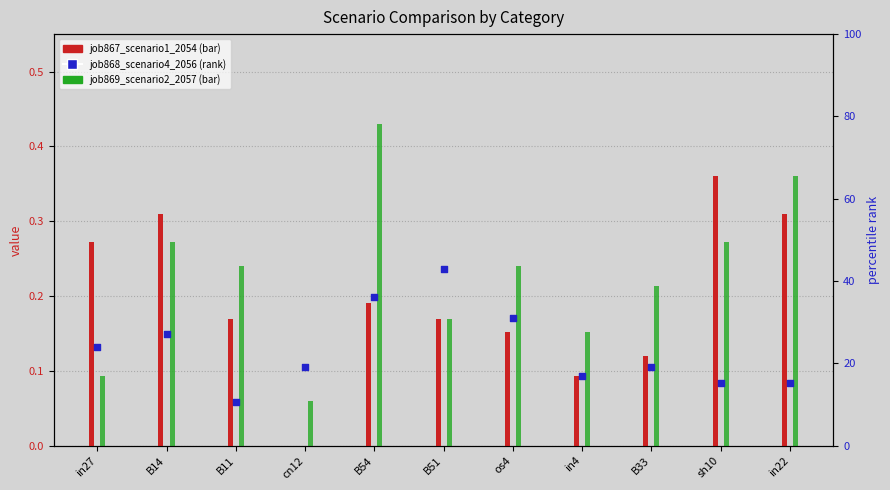

Which series reaches the minimum Y coordinate?

job867_scenario1_2054